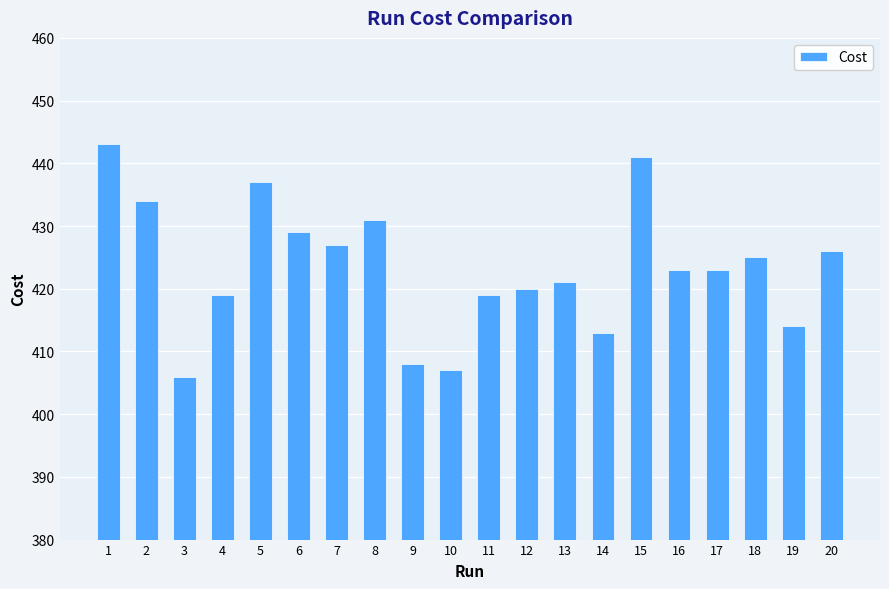

Which category has the lowest value across all series?

3